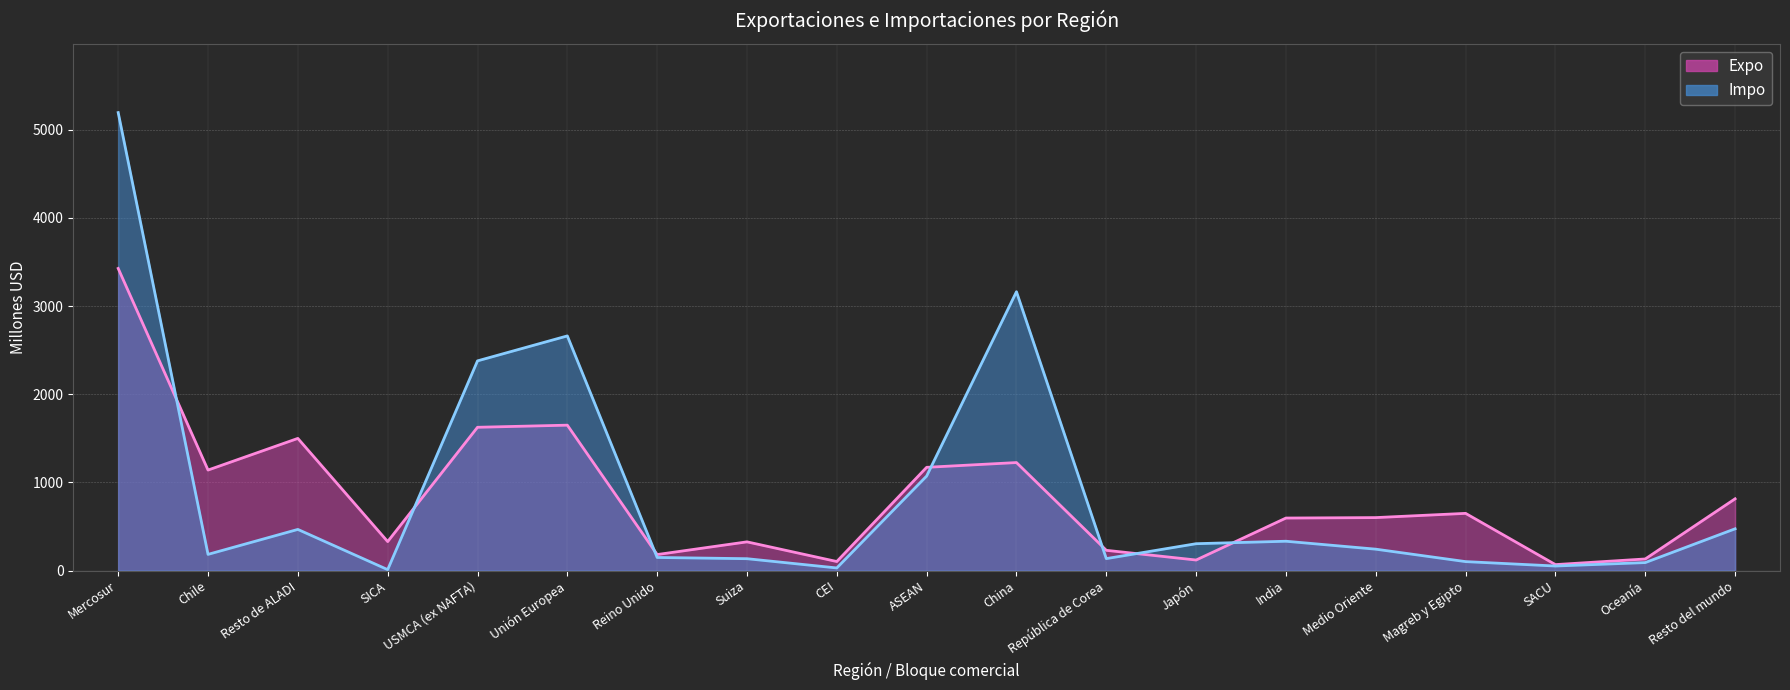

What position from the right is India?

6